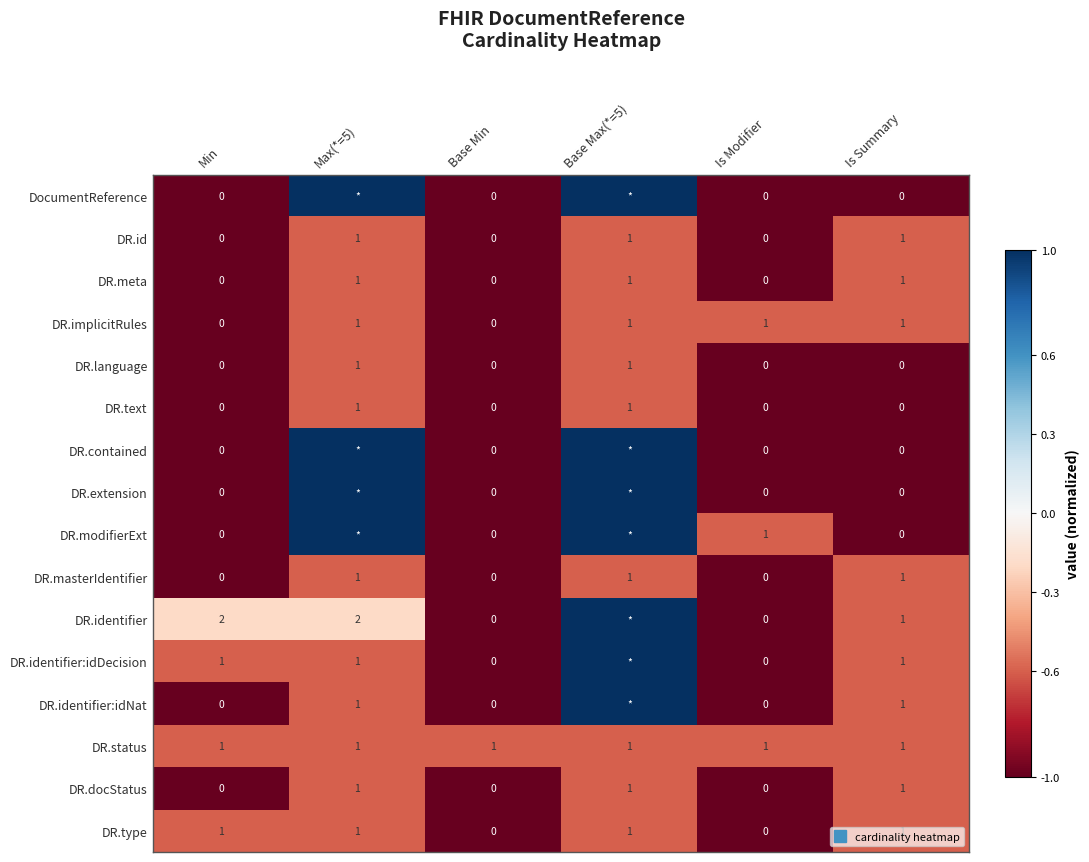

What is the spread (max minus min) of values at Is Summary?

0.4